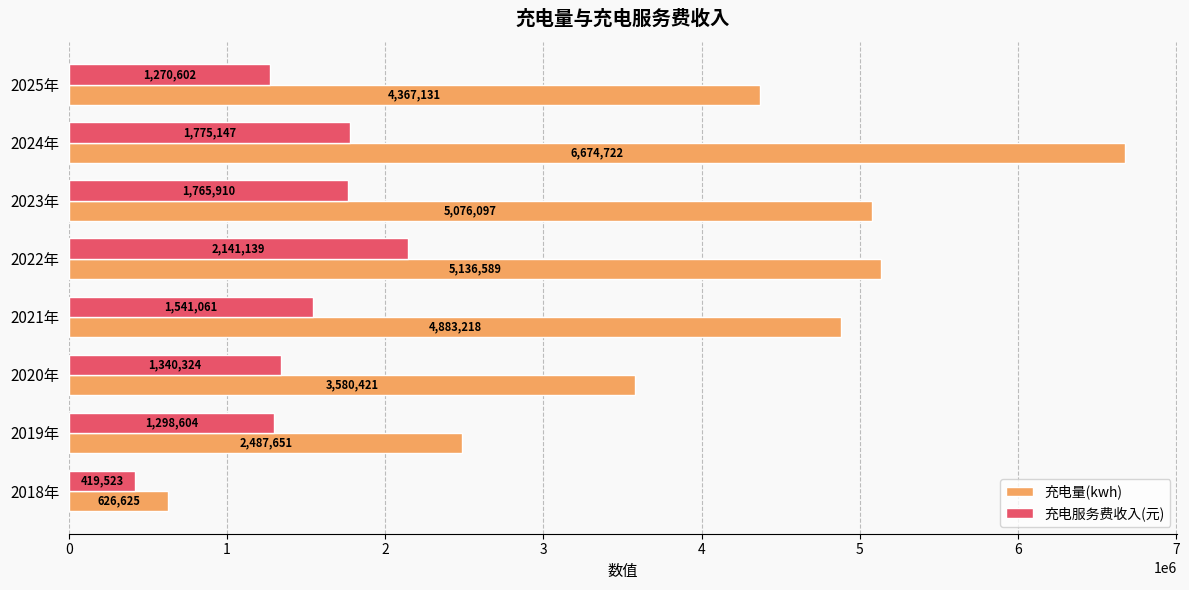

Which series changed the most between 2020年 and 2023年?

充电量(kwh)